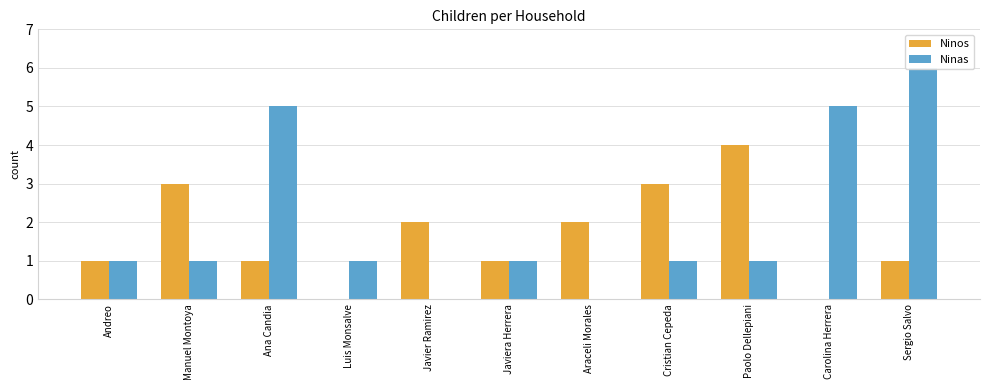

What is the sum of all Ninas values?

22